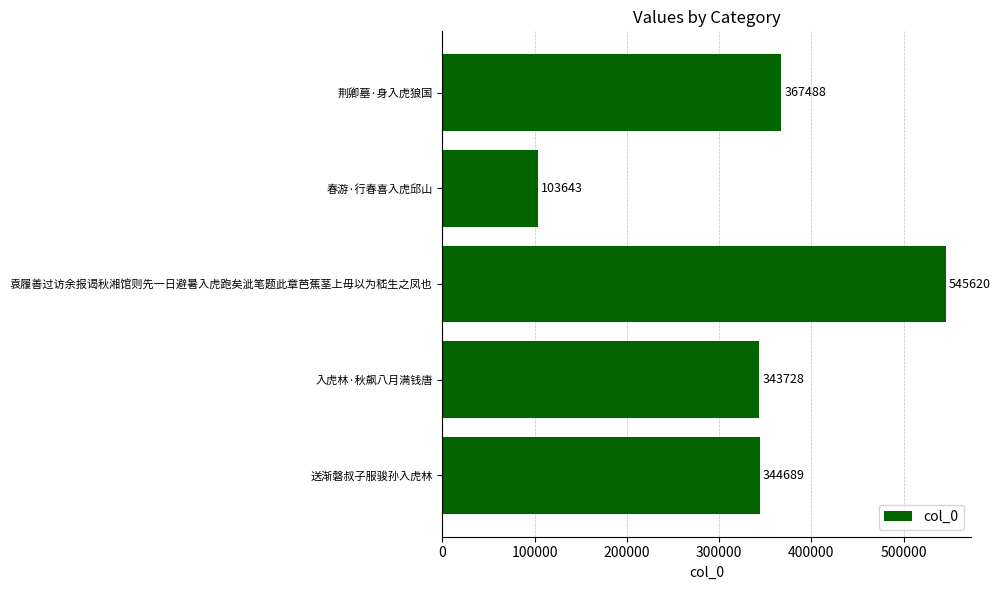

Is it true that the value at 春游·行春喜入虎邱山 is 184161?

False